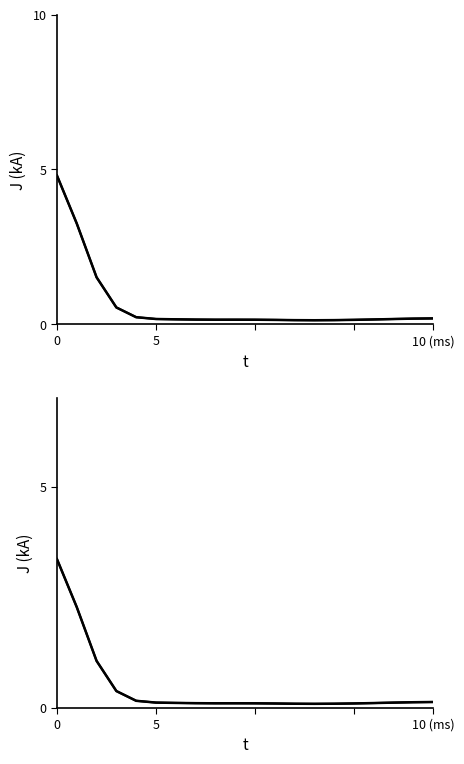

True or false: values and geocd cross at least once.

False